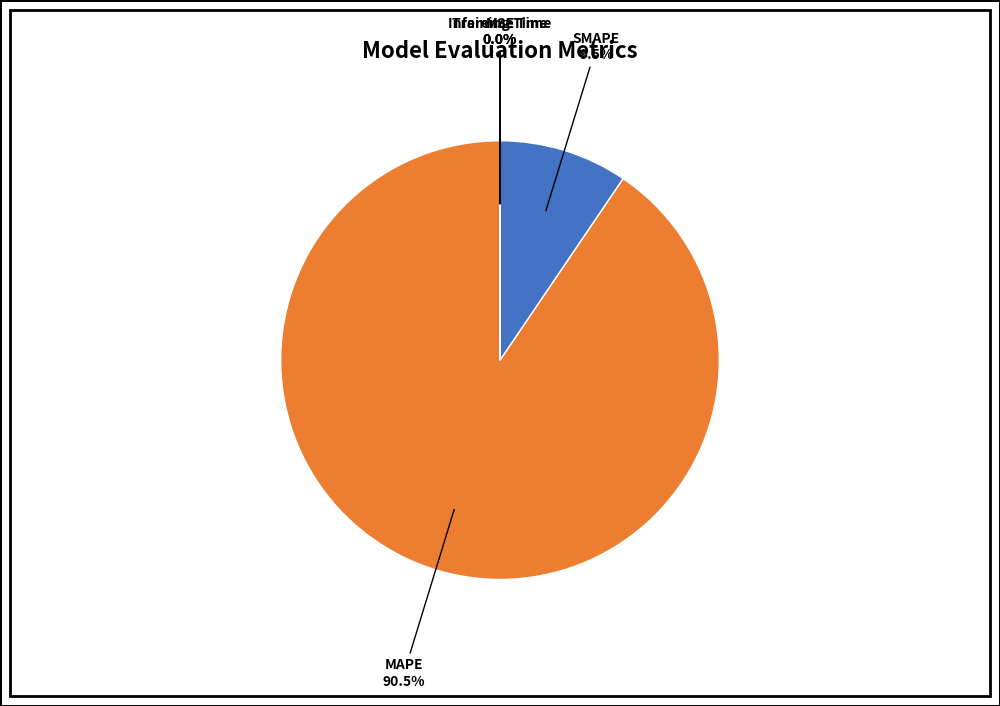

Combined, do SMAPE and MAPE account for over 50%?

Yes